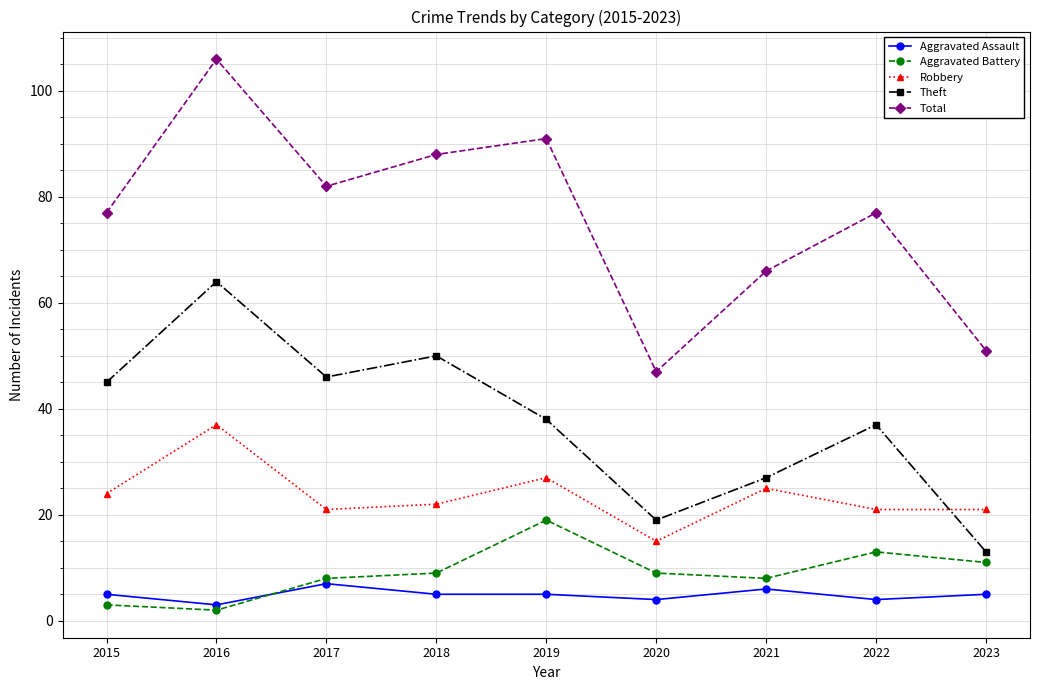

Is this an area chart (filled region under the line)?

No